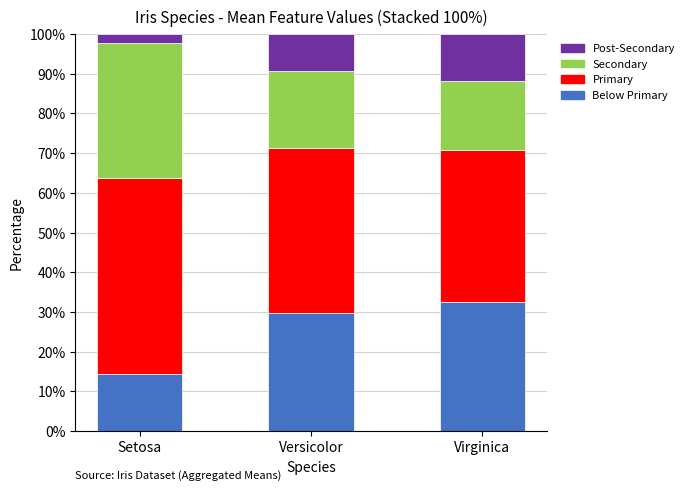

What is the total value across all series at Versicolor?

100.0